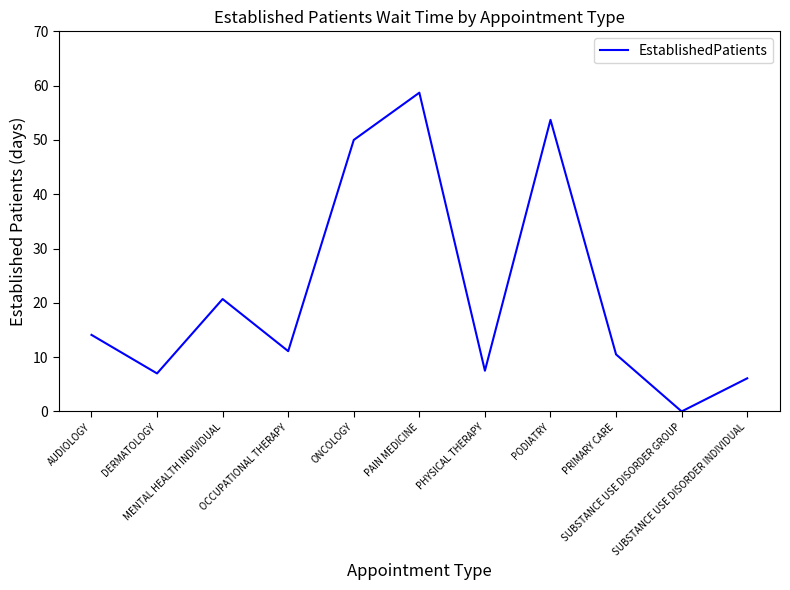

What is the difference between the maximum and minimum values?

58.7